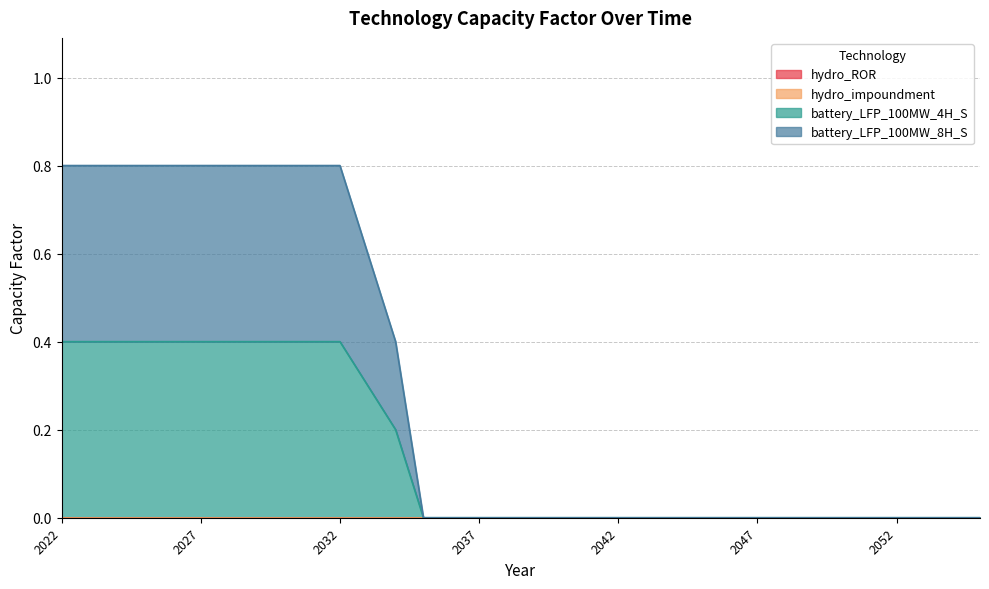

Which series has the largest total across all categories?

battery_LFP_100MW_8H_S